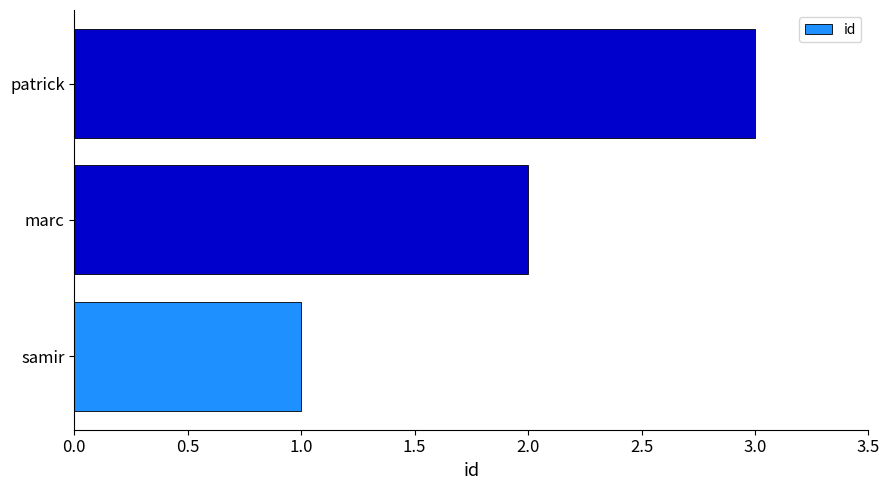

What is the sum of all values?

6